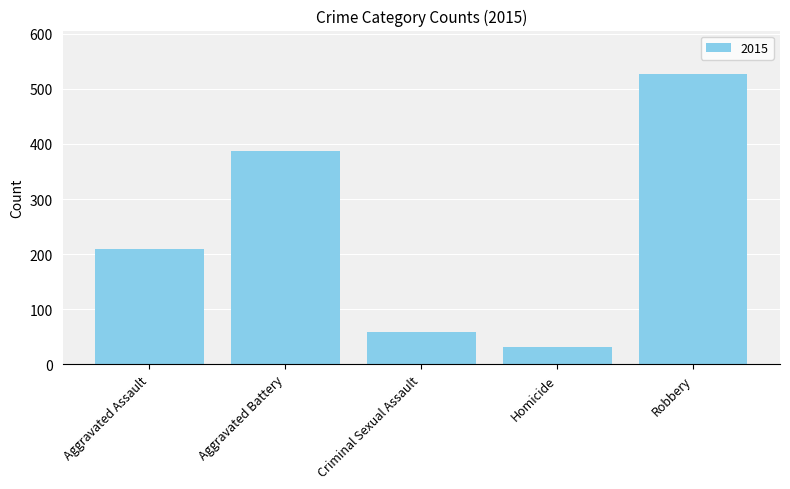

The value at Aggravated Battery is 214. True or false?

False